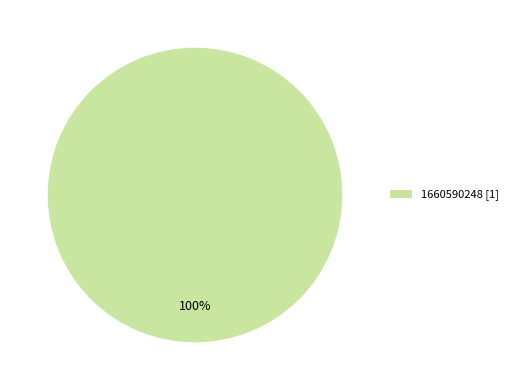

Count the number of slices in the pie.

1